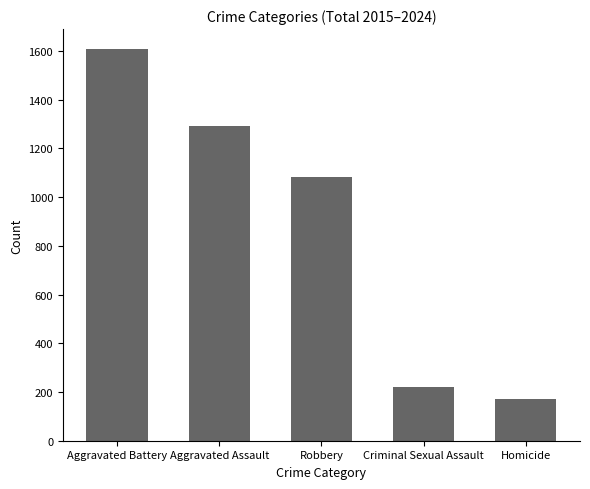

What is the change in value from Robbery to Homicide?

-908